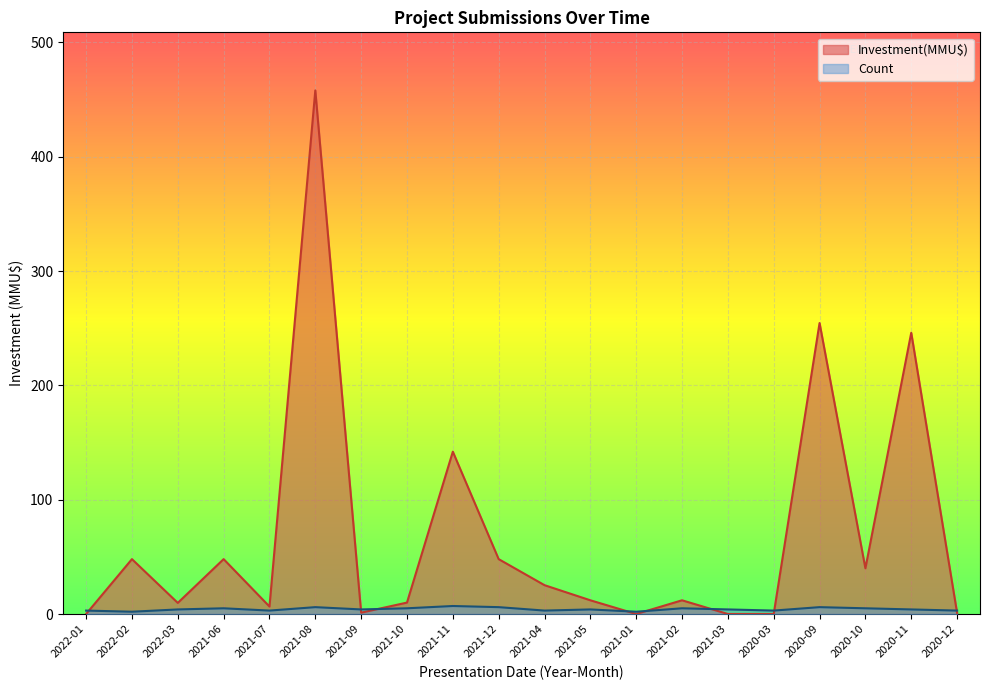

How many values in the Count series are below 4?

7